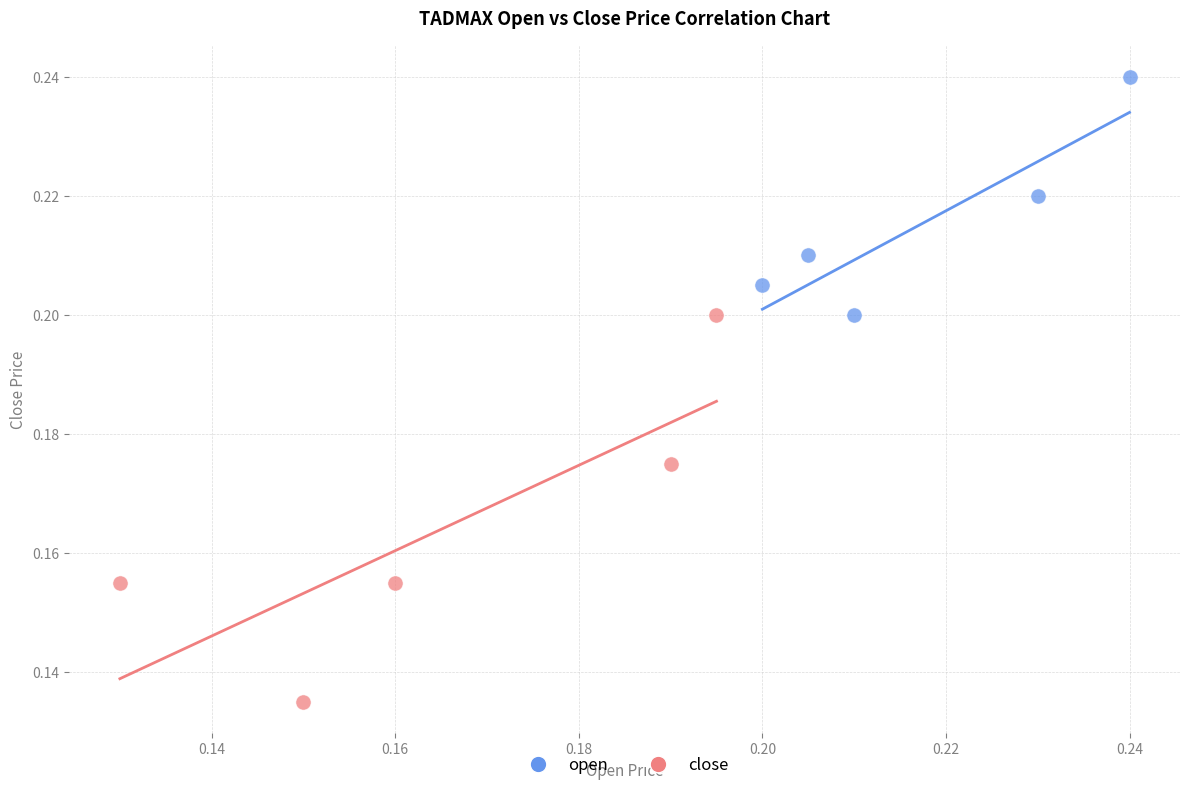

Which series has the largest Y range (max minus min)?

close